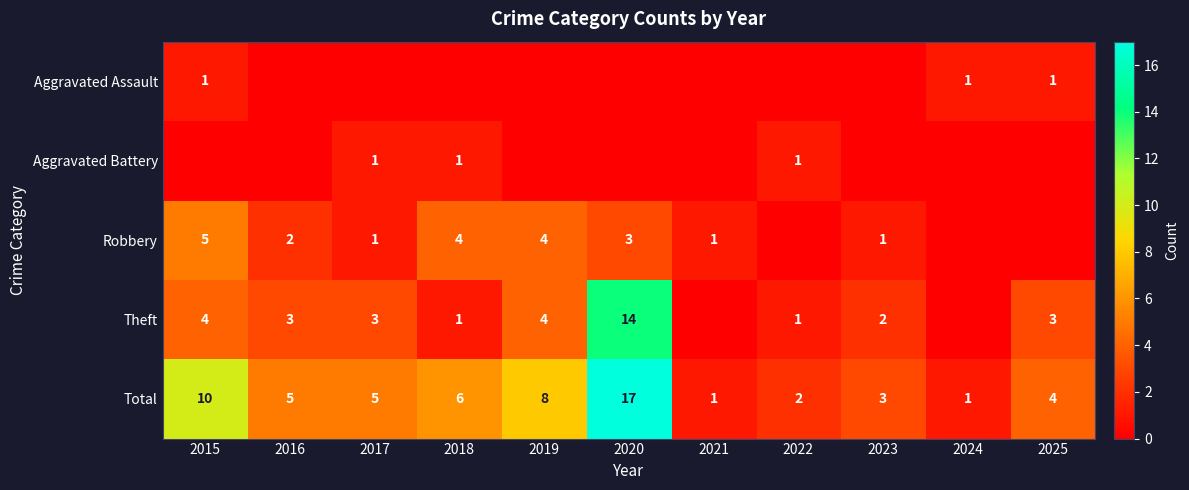

What is the highest value of the Total series?

17.0